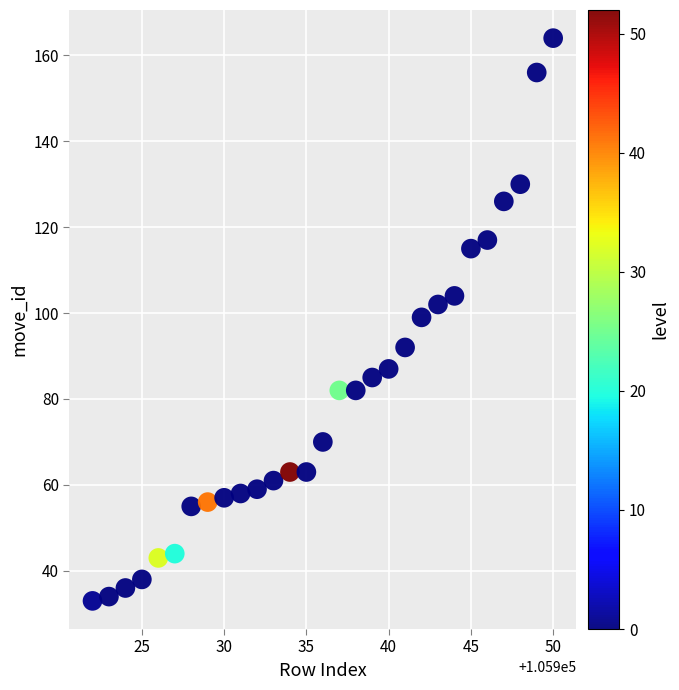

What is the range of X values (max minus min)?

28